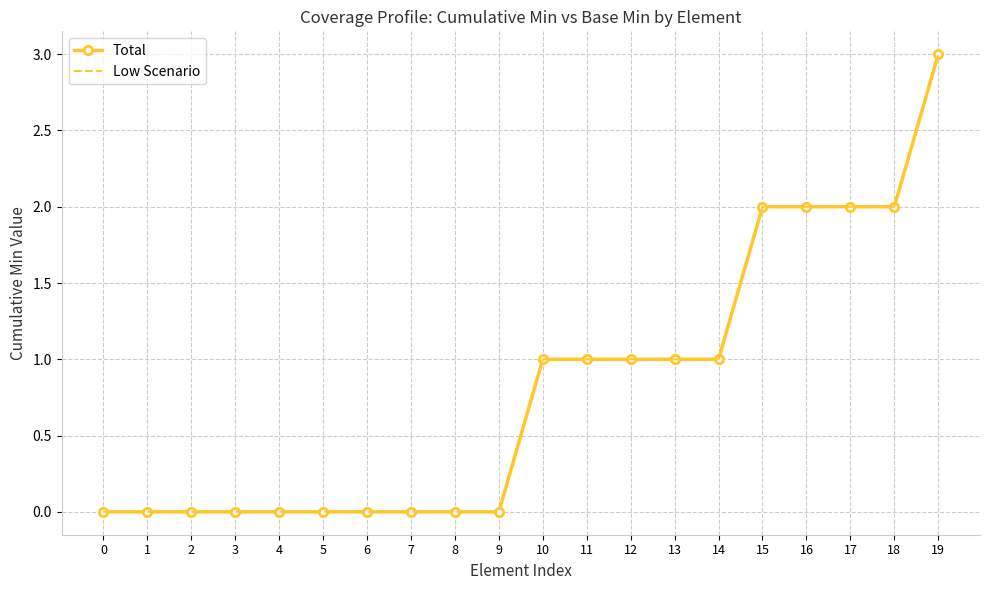

What is the sum of the Total values at 0 and 11?

1